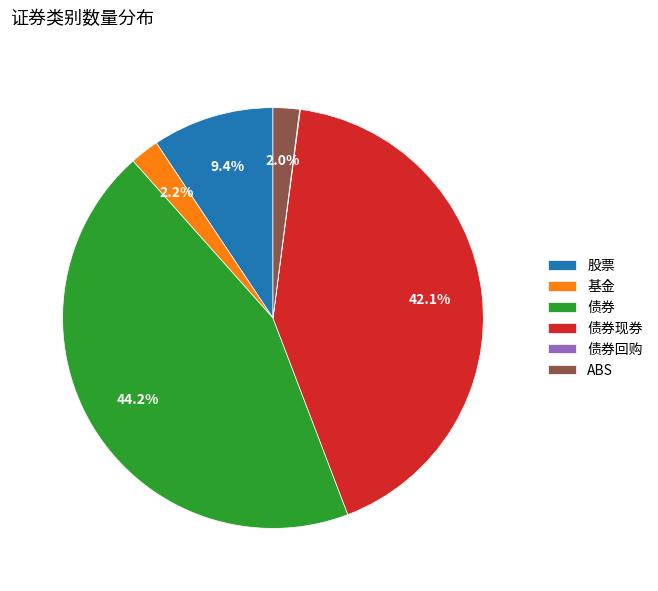

Between 股票 and 债券现券, which is larger?

债券现券